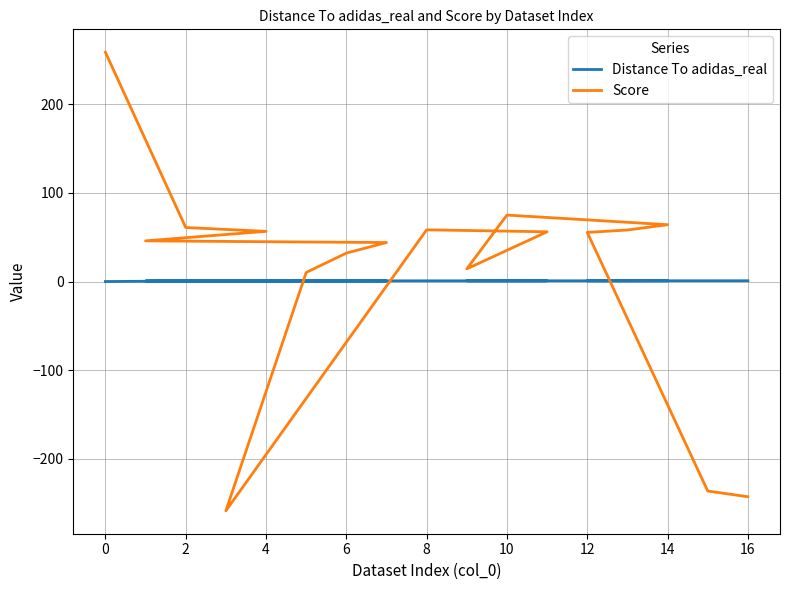

Is it true that Distance To adidas_real equals 1.2 at 16?

False